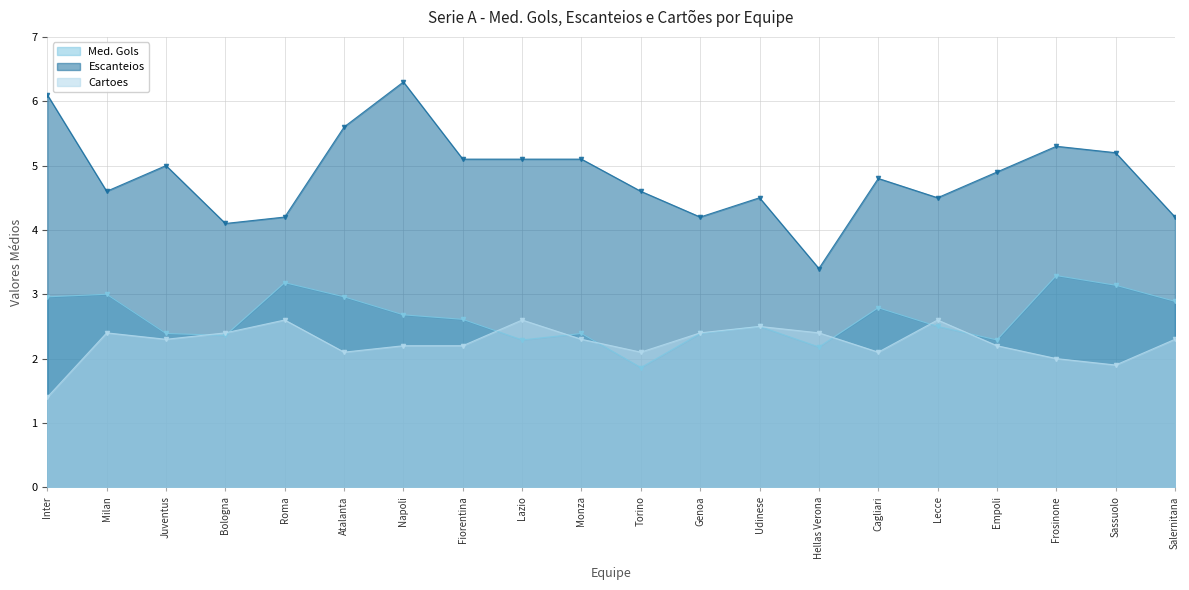

What is the maximum value shown in the chart?

6.3